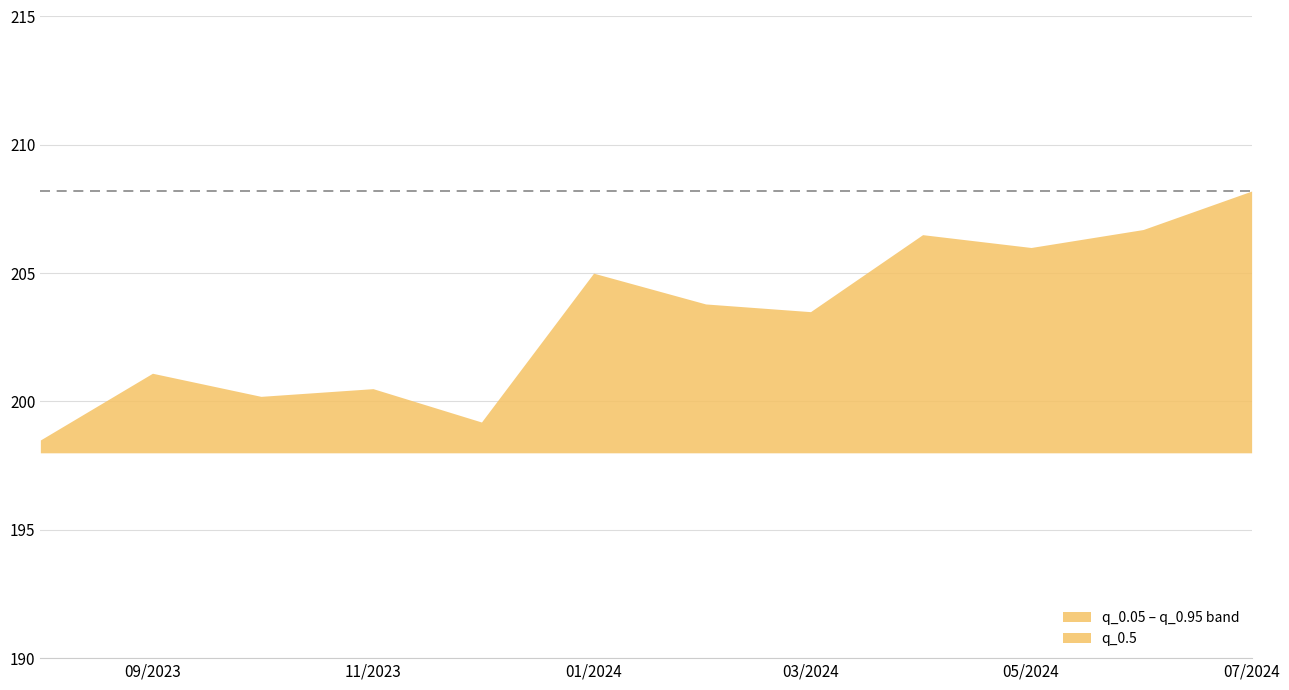

At which label does q_0.05 first exceed 203?

2024-01-01